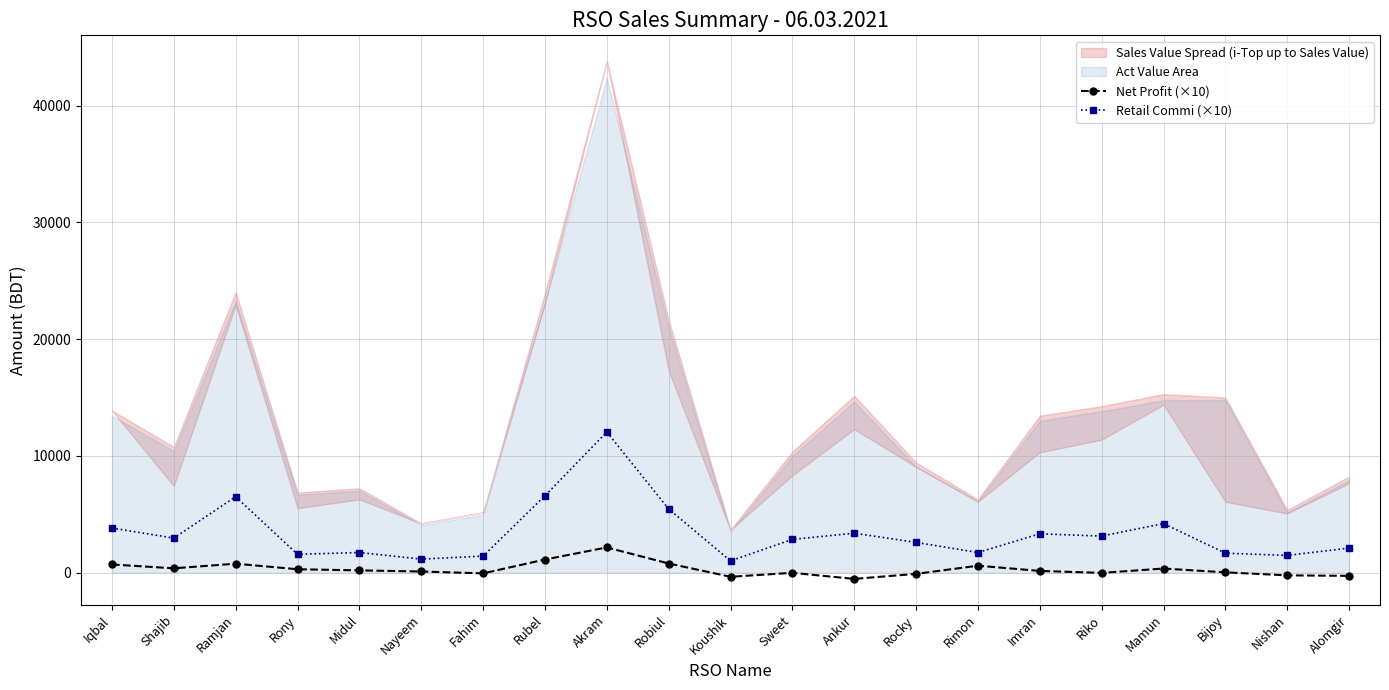

At which label is Net Profit (×10) closest to 814?

Robiul